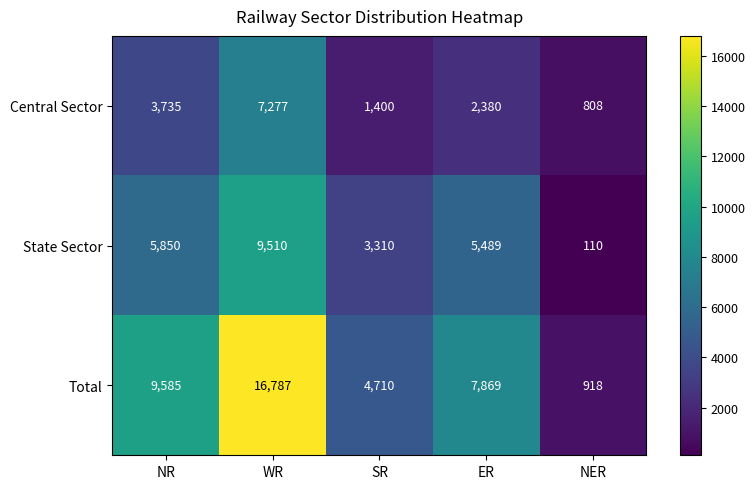

What is the difference between the State Sector values at SR and NR?

2540